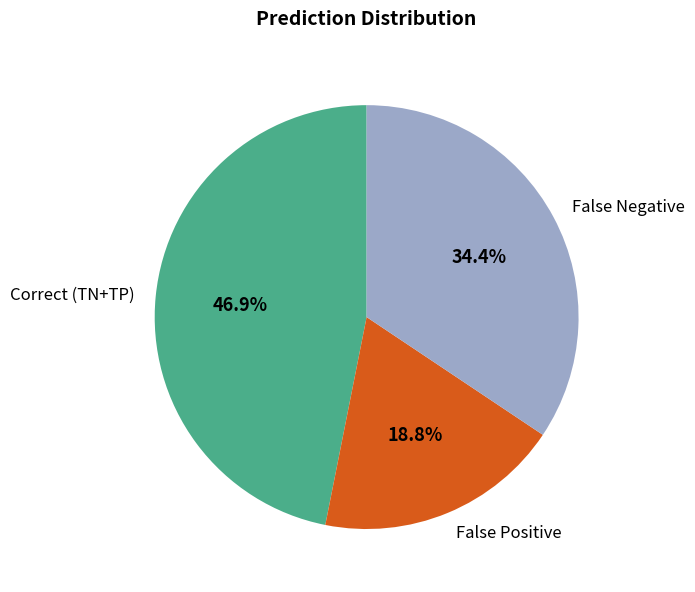

How many slices are in this pie chart?

3